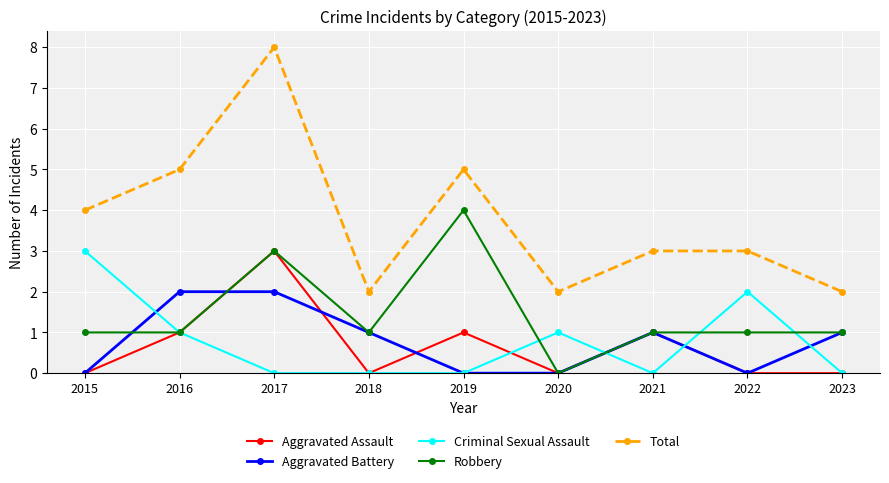

Reading right to left, transcribe all the data shown in this chart.

Aggravated Assault: 2023=0	2022=0	2021=1	2020=0	2019=1	2018=0	2017=3	2016=1	2015=0
Aggravated Battery: 2023=1	2022=0	2021=1	2020=0	2019=0	2018=1	2017=2	2016=2	2015=0
Criminal Sexual Assault: 2023=0	2022=2	2021=0	2020=1	2019=0	2018=0	2017=0	2016=1	2015=3
Robbery: 2023=1	2022=1	2021=1	2020=0	2019=4	2018=1	2017=3	2016=1	2015=1
Total: 2023=2	2022=3	2021=3	2020=2	2019=5	2018=2	2017=8	2016=5	2015=4